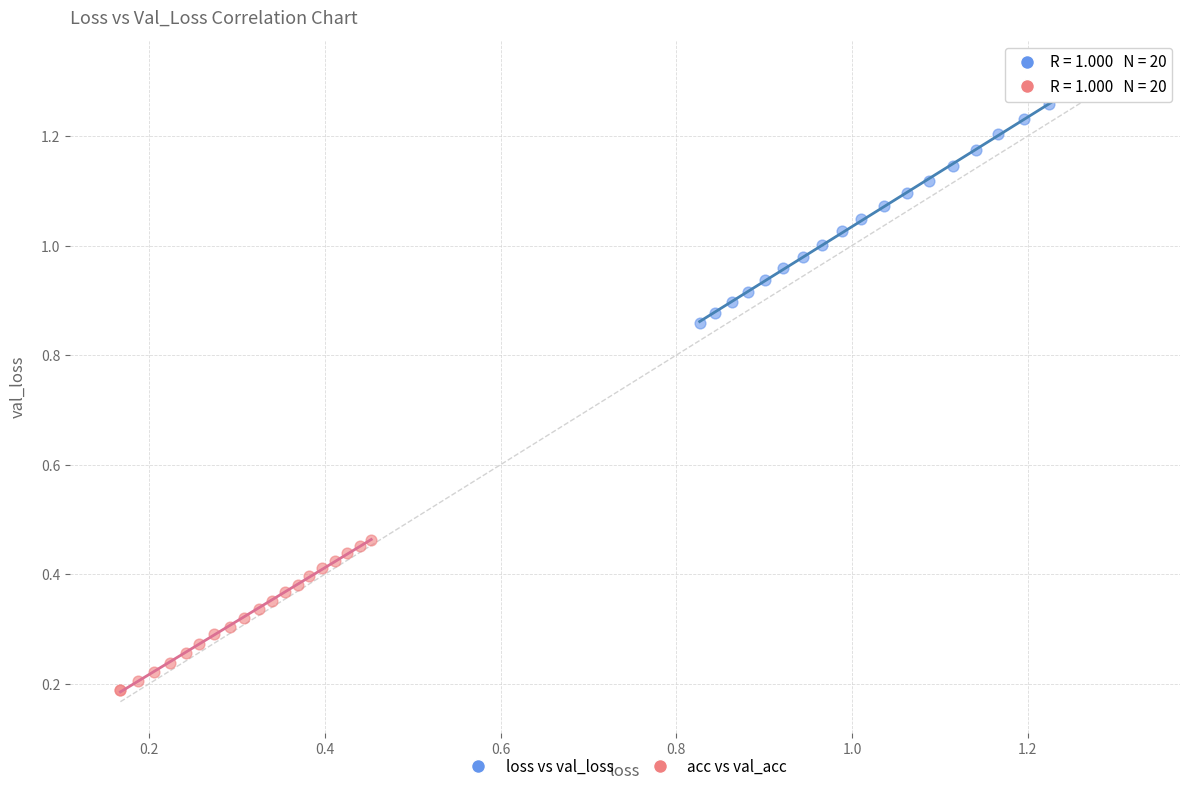

Which series has the widest spread of Y values?

loss vs val_loss